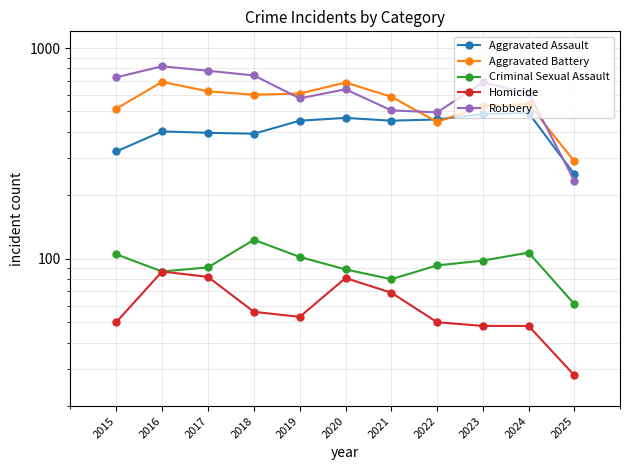

At 2020, list the series in order from smallest to largest.

Homicide, Criminal Sexual Assault, Aggravated Assault, Robbery, Aggravated Battery